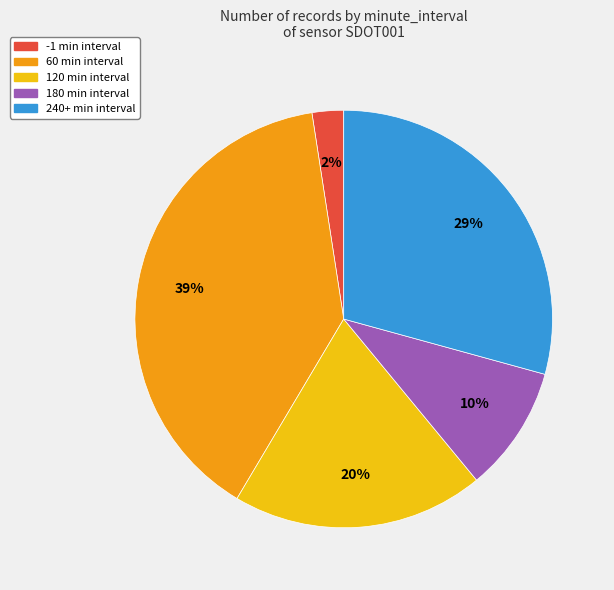

Does any single category account for the majority?

No